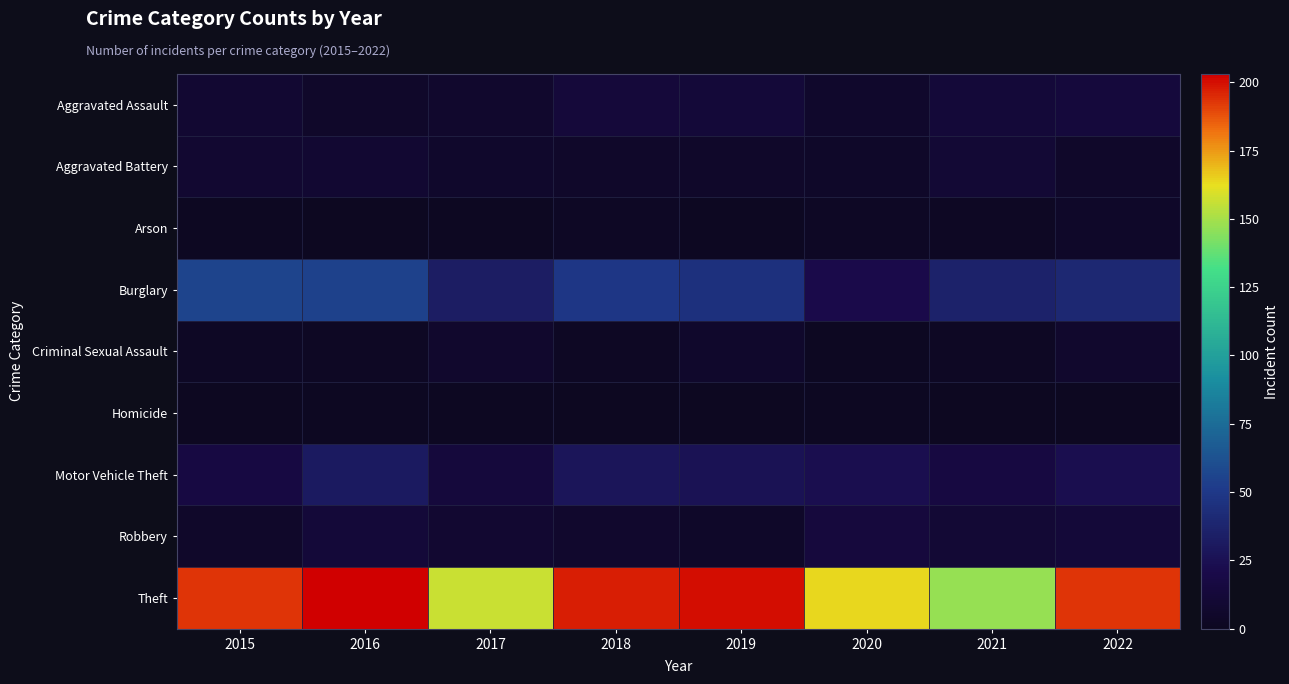

What is the total value across all series at 2018?

304